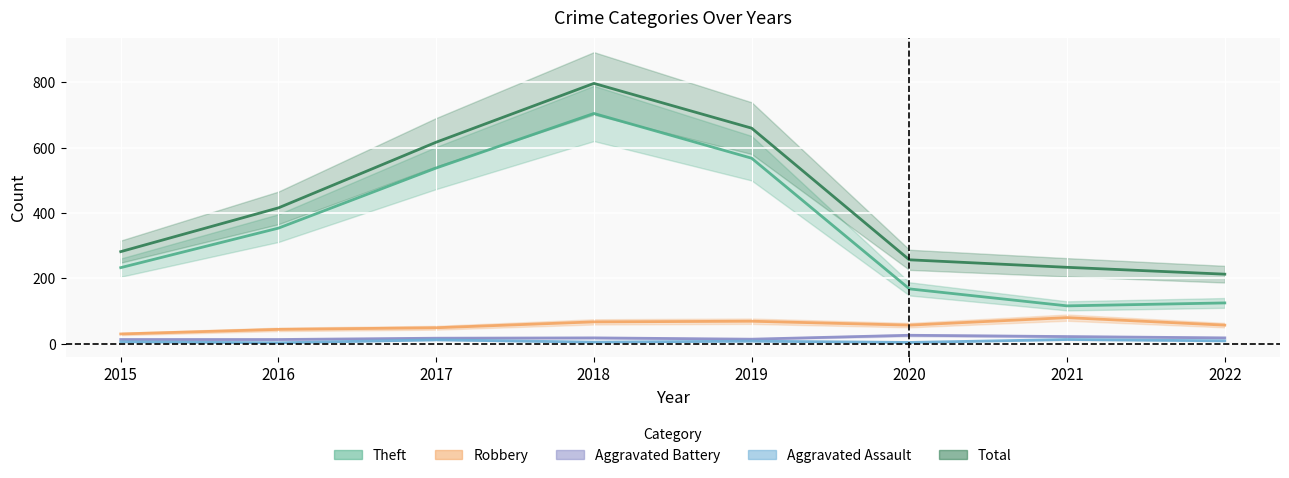

What are all the series names shown in the legend?

Theft, Robbery, Aggravated Battery, Aggravated Assault, Total